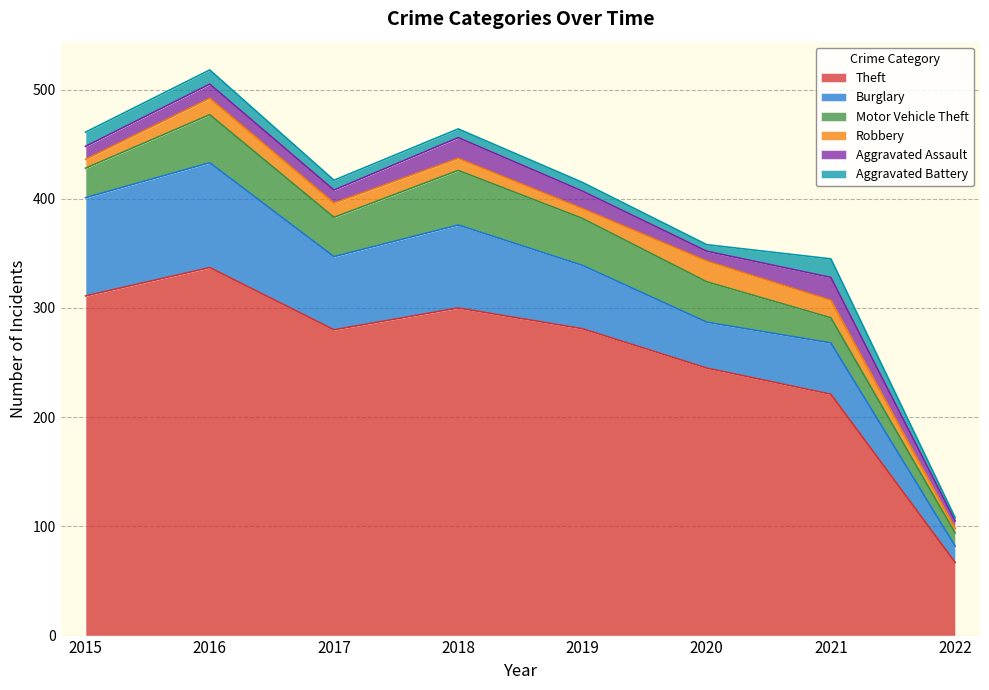

The value of Aggravated Assault at 2020 is 9. True or false?

True